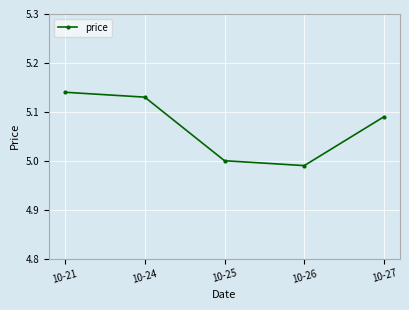

Which category has the highest value across all series?

10-21